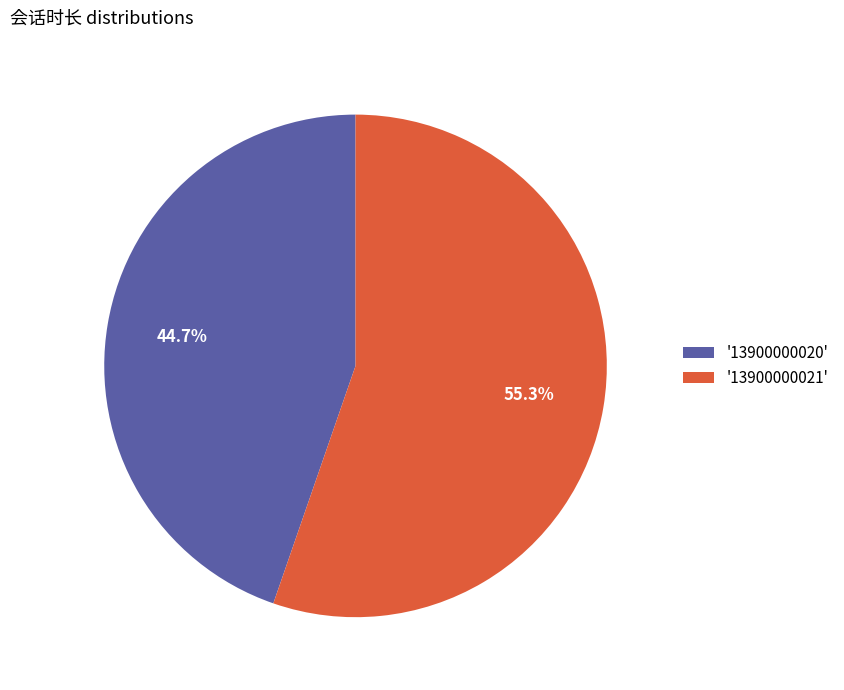

How many segments does this pie chart have?

2